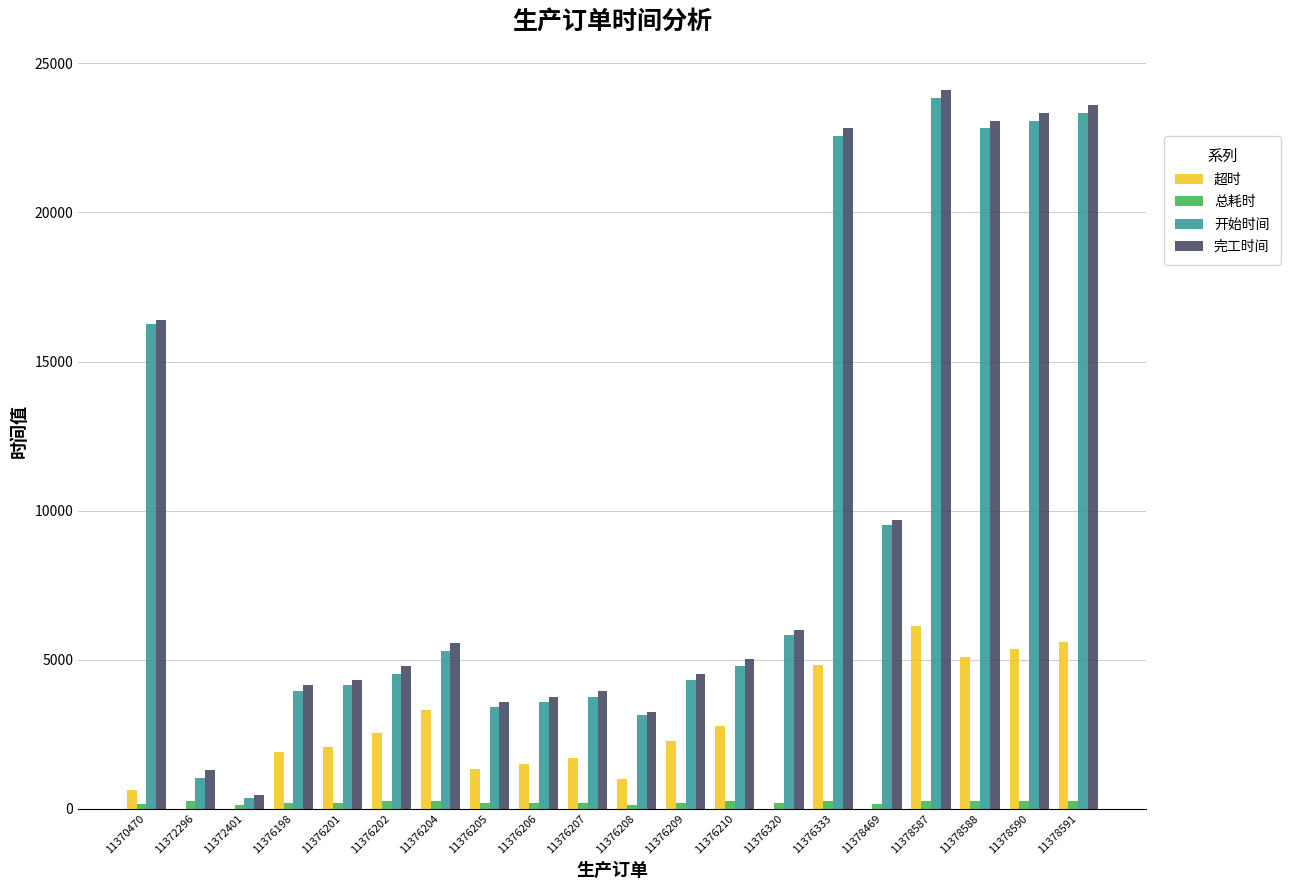

At which category is the sum across all series the highest?

11378587